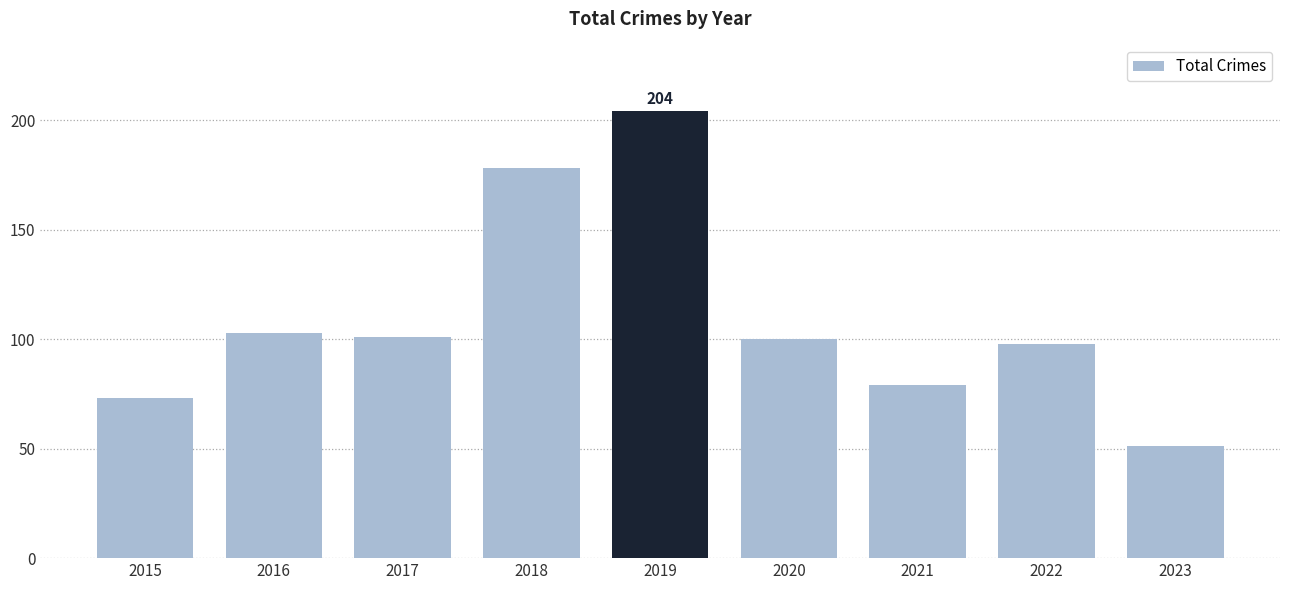

How many categories are shown in the chart?

9